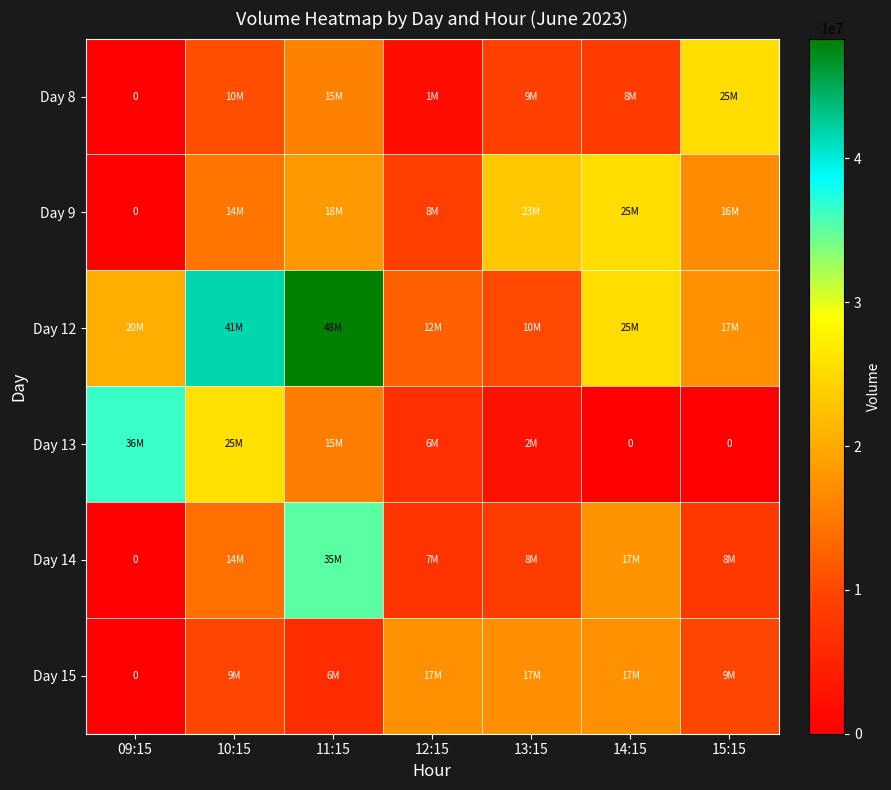

Is the value of Day 12 at 13:15 greater than the value of Day 8 at 11:15?

No